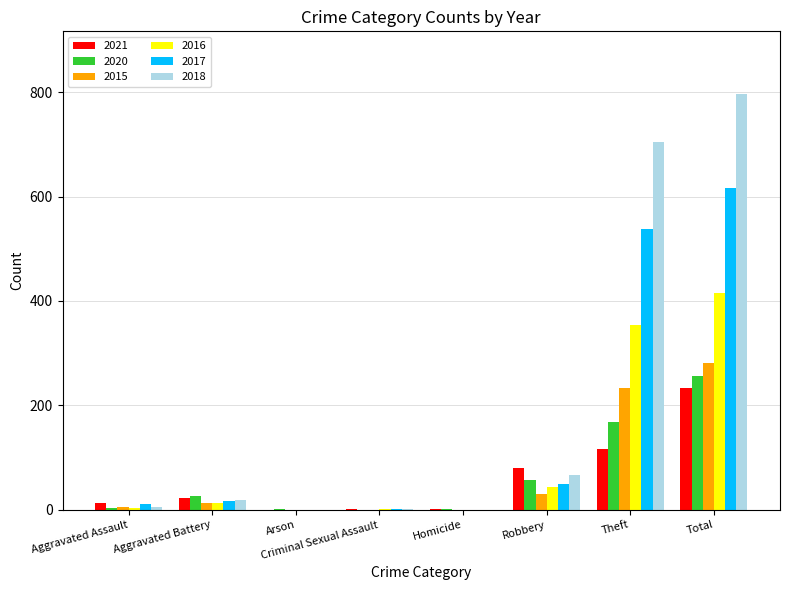

True or false: 2018 has a value of 67 at Robbery.

True